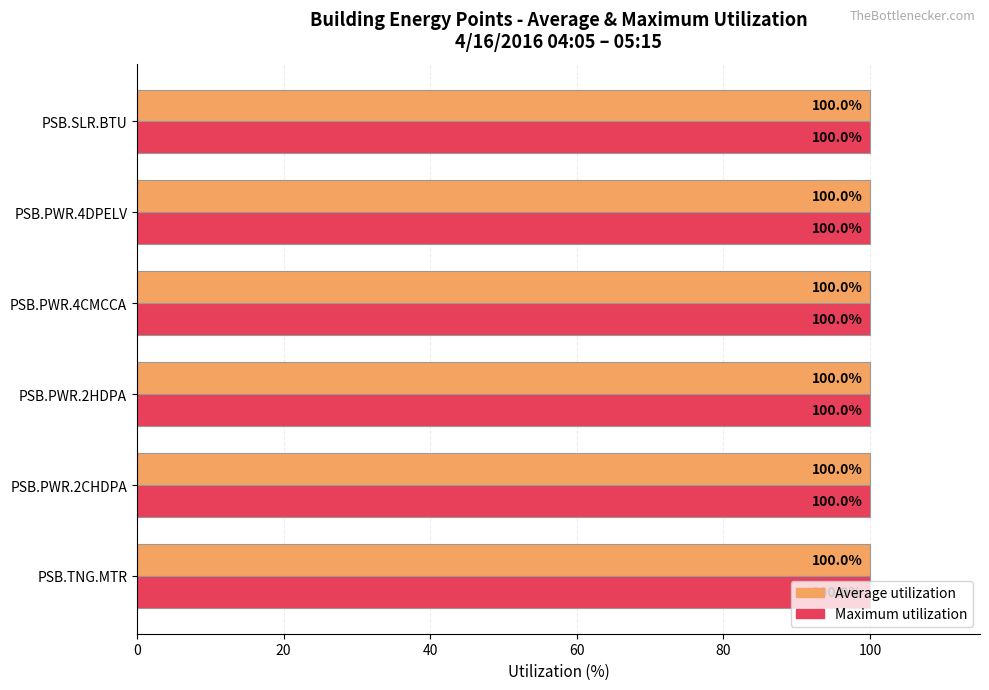

At which label is Average utilization closest to 99?

PSB.TNG.MTR